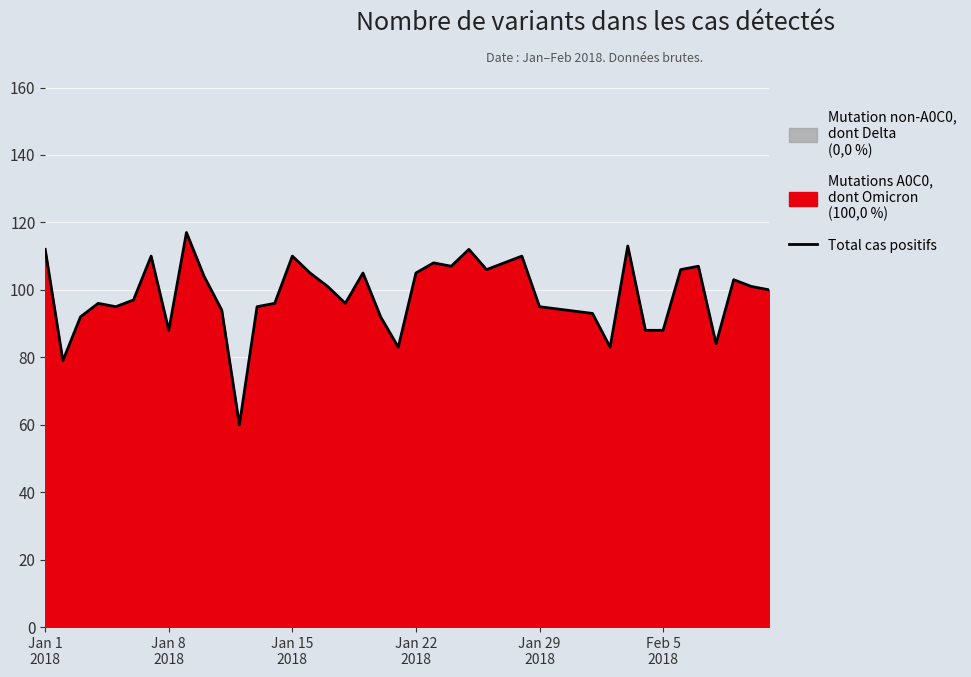

What is the lowest value of the Total cas positifs series?

60